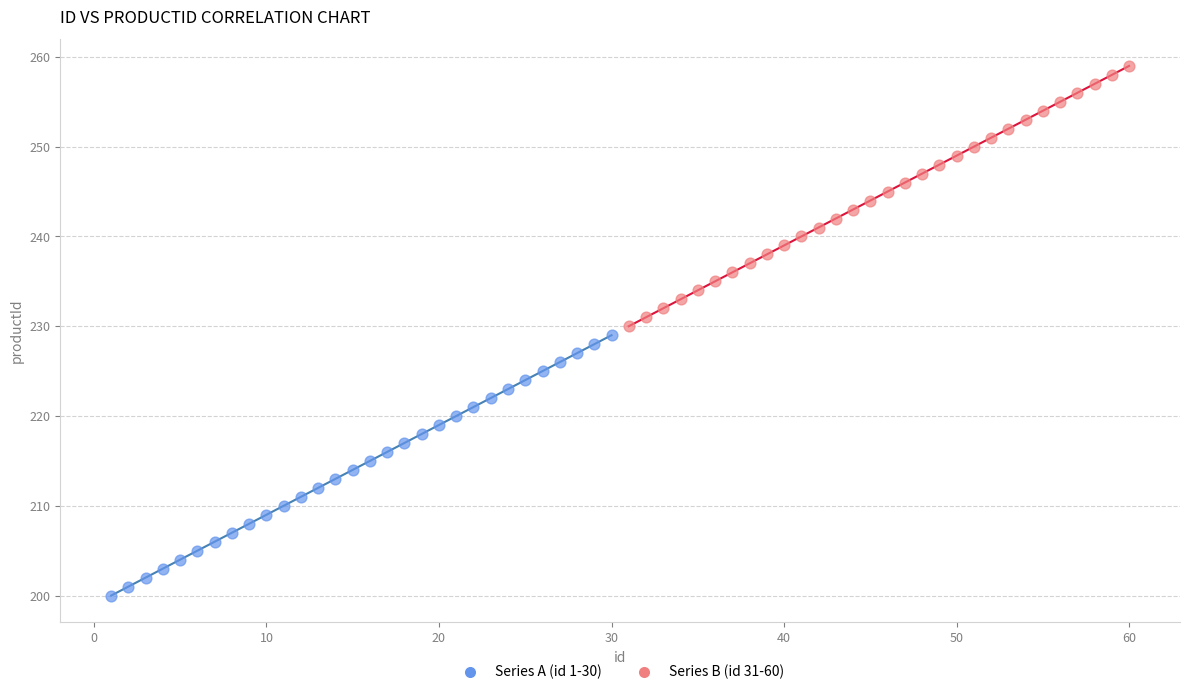

Which series reaches the maximum Y coordinate?

Series B (id 31-60)